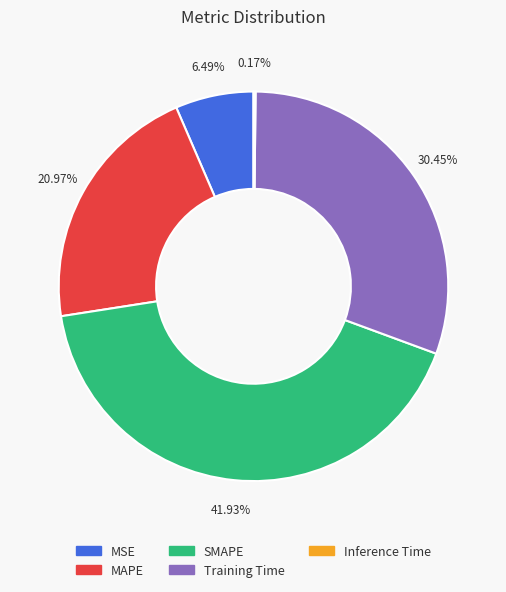

Is there any slice that represents more than half of the pie?

No